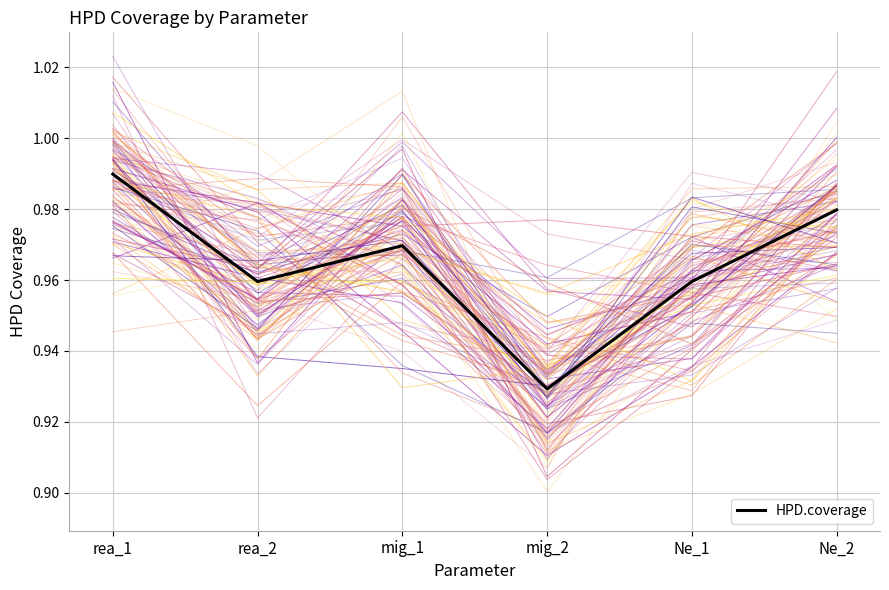

How many lines are shown in the chart?

1